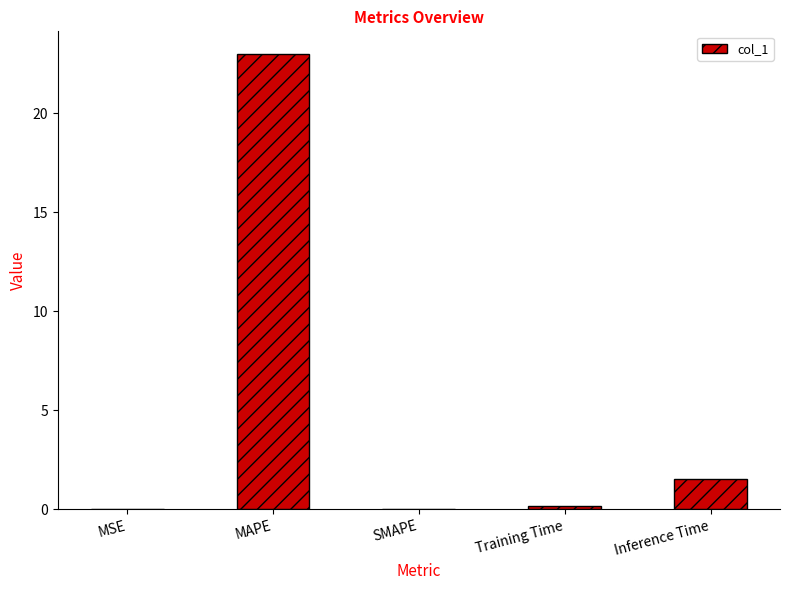

What is the change in value from SMAPE to Training Time?

+0.2